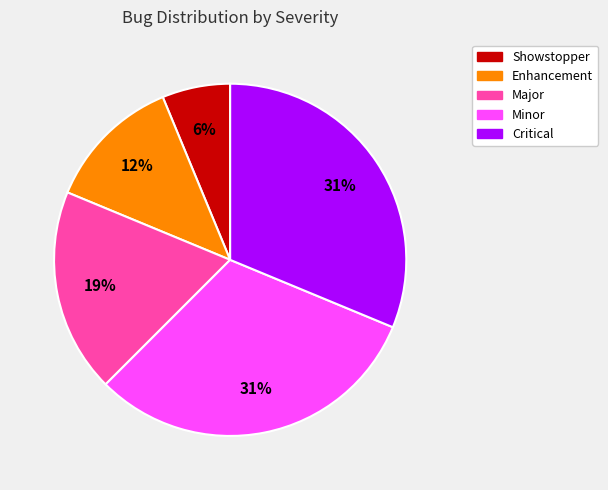

What is the smallest slice in the pie chart?

Showstopper